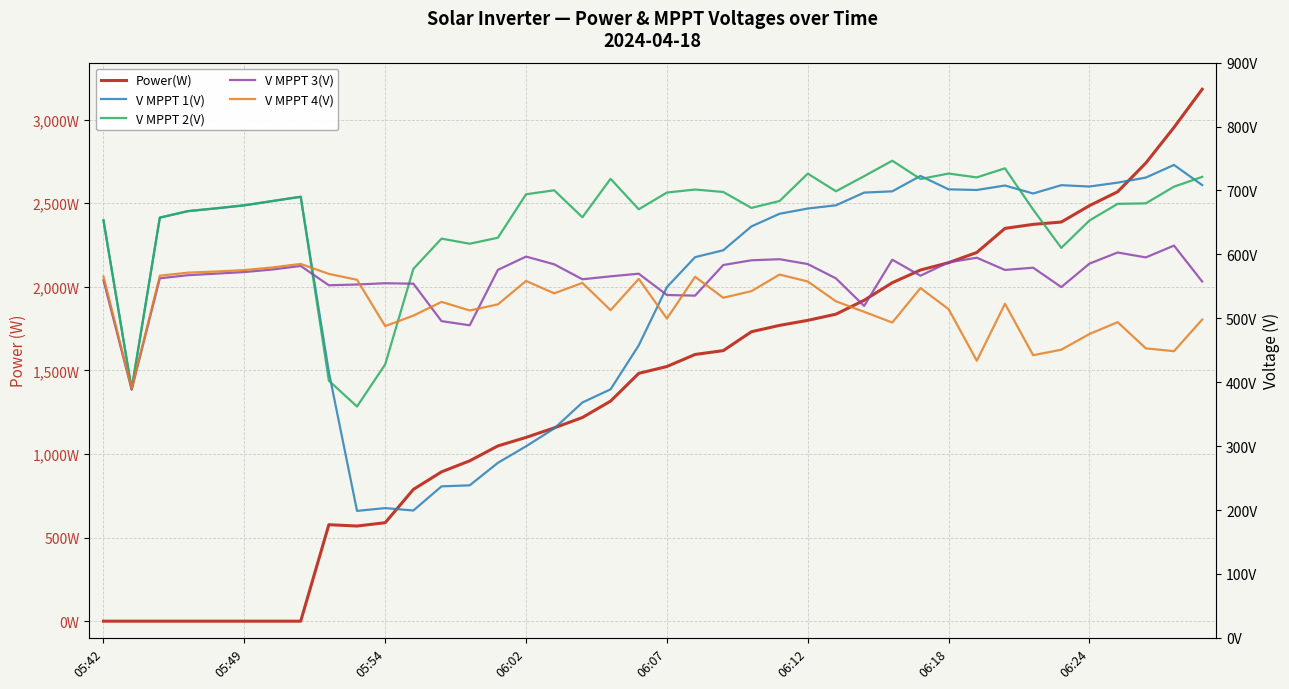

What is the spread (max minus min) of values at 18?

927.1